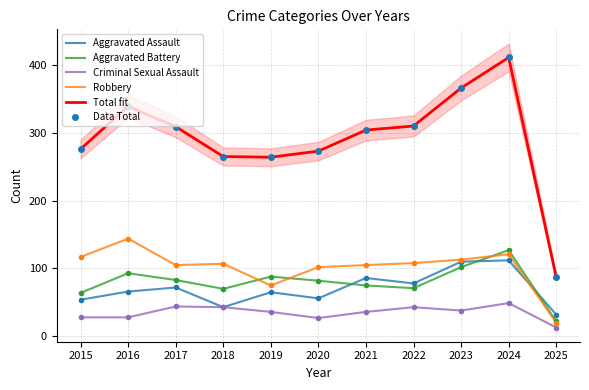

The Aggravated Assault series shows 66 at 2016. True or false?

True